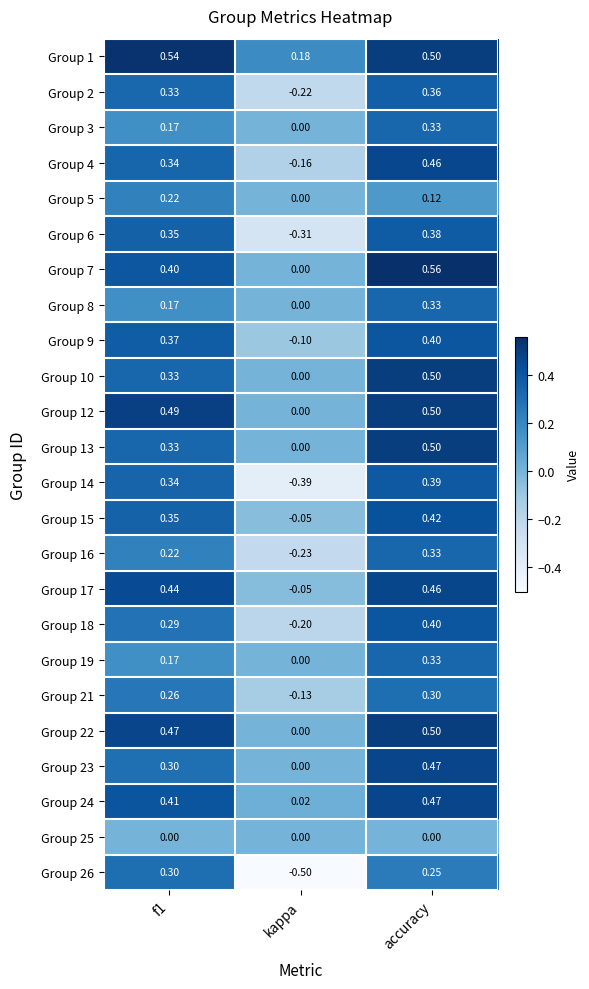

Which series has the largest total across all categories?

Group 1